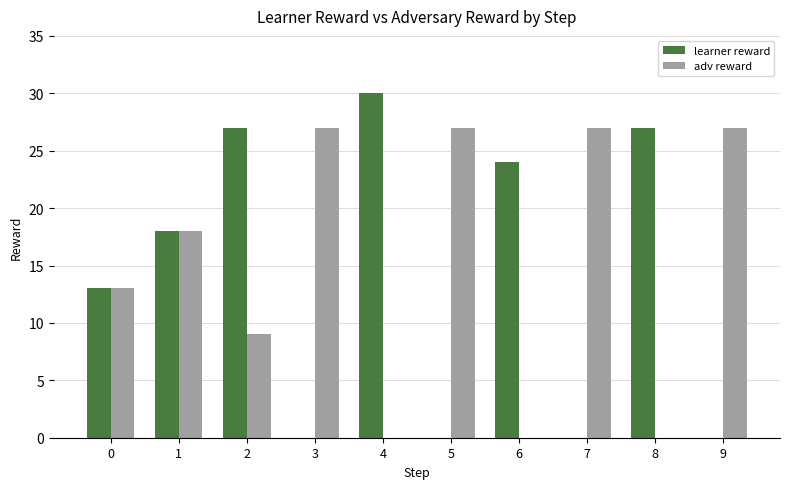

Between 1 and 7, which series saw the biggest shift?

learner reward